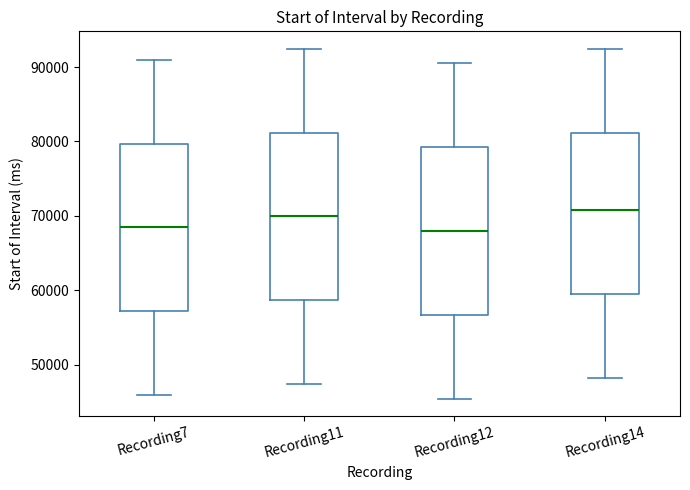

Reading left to right, transcribe this box plot: for each box, give where its median line is, the range the box spans, and where its two whiskers end, as read against the y-axis. The values are not printed on the chart, so give them approximately, as read against the axis.

Recording7: median 68000, box 57000 to 80000, whiskers 46000 to 91000
Recording11: median 70000, box 59000 to 81000, whiskers 47000 to 92000
Recording12: median 68000, box 57000 to 79000, whiskers 45000 to 91000
Recording14: median 71000, box 60000 to 81000, whiskers 48000 to 92000